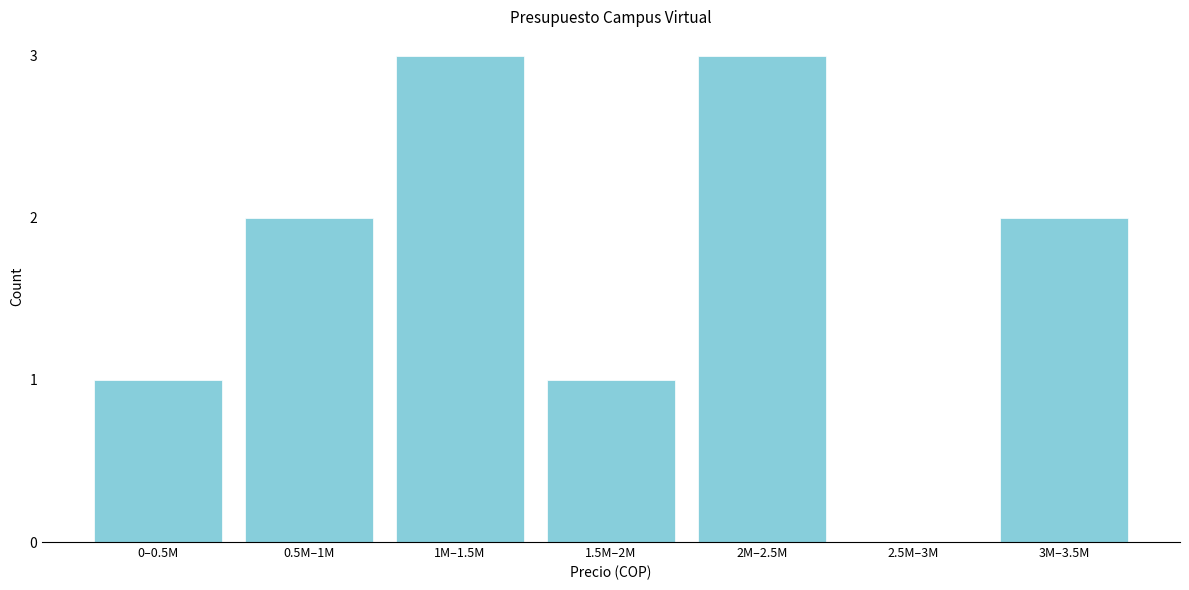

Reading right to left, extract all data points from this chart.

3M–3.5M=2	2.5M–3M=0	2M–2.5M=3	1.5M–2M=1	1M–1.5M=3	0.5M–1M=2	0–0.5M=1